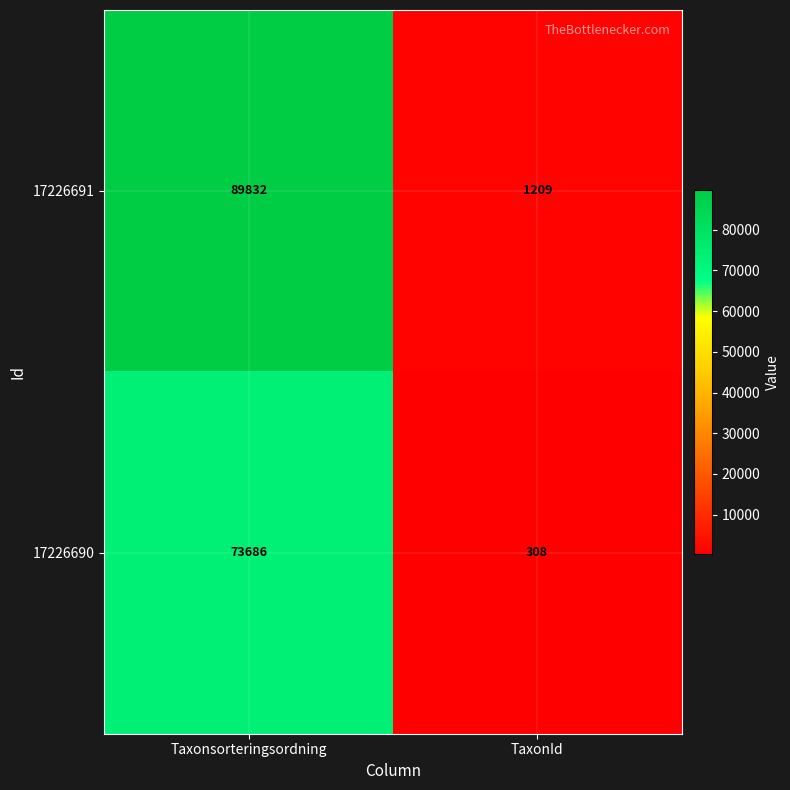

Reading left to right, list all the values displayed in this chart.

17226691: Taxonsorteringsordning=89832	TaxonId=1209
17226690: Taxonsorteringsordning=73686	TaxonId=308